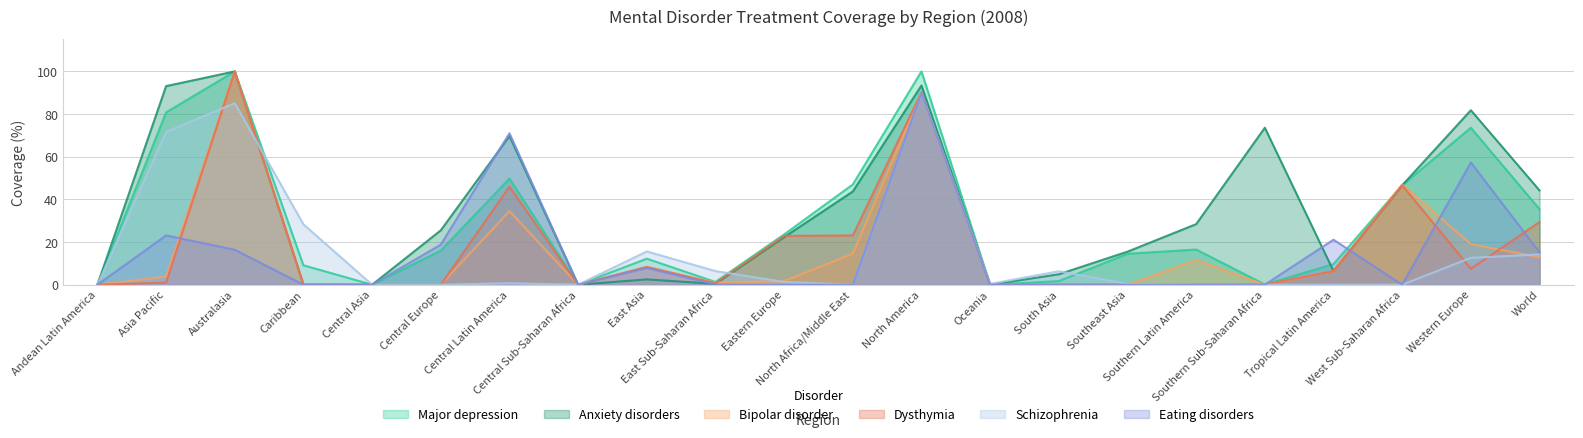

Reading left to right, what are all the values shown in this chart?

Major depression: 0.0	80.8	100.0	9.1	0.0	16.0	49.8	0.0	12.2	1.3	23.6	47.0	100.0	0.0	1.7	14.5	16.5	0.1	9.7	46.6	73.6	35.4
Anxiety disorders: 0.0	93.1	100.0	0.0	0.0	25.5	69.7	0.0	2.5	0.4	22.3	43.7	93.4	0.0	4.9	15.5	28.4	73.6	6.4	46.6	81.8	44.2
Bipolar disorder: 0.0	3.8	100.0	0.0	0.0	0.0	34.5	0.0	8.4	0.9	1.7	14.5	89.8	0.0	0.0	0.0	11.6	0.0	6.4	47.0	19.0	12.9
Dysthymia: 0.0	1.0	100.0	0.0	0.0	0.0	46.0	0.0	8.3	0.7	22.9	23.1	90.2	0.0	0.0	0.0	0.0	0.1	6.4	46.6	7.5	29.4
Schizophrenia: 0.0	71.6	85.1	28.3	0.0	0.0	0.7	0.0	15.6	6.4	1.3	0.0	89.8	0.4	6.3	0.4	0.0	0.0	0.0	0.0	12.6	14.2
Eating disorders: 0.0	23.1	16.4	0.0	0.0	18.8	71.0	0.0	7.9	0.1	0.0	0.0	89.8	0.0	0.0	0.0	0.0	0.0	21.1	0.0	57.3	15.2